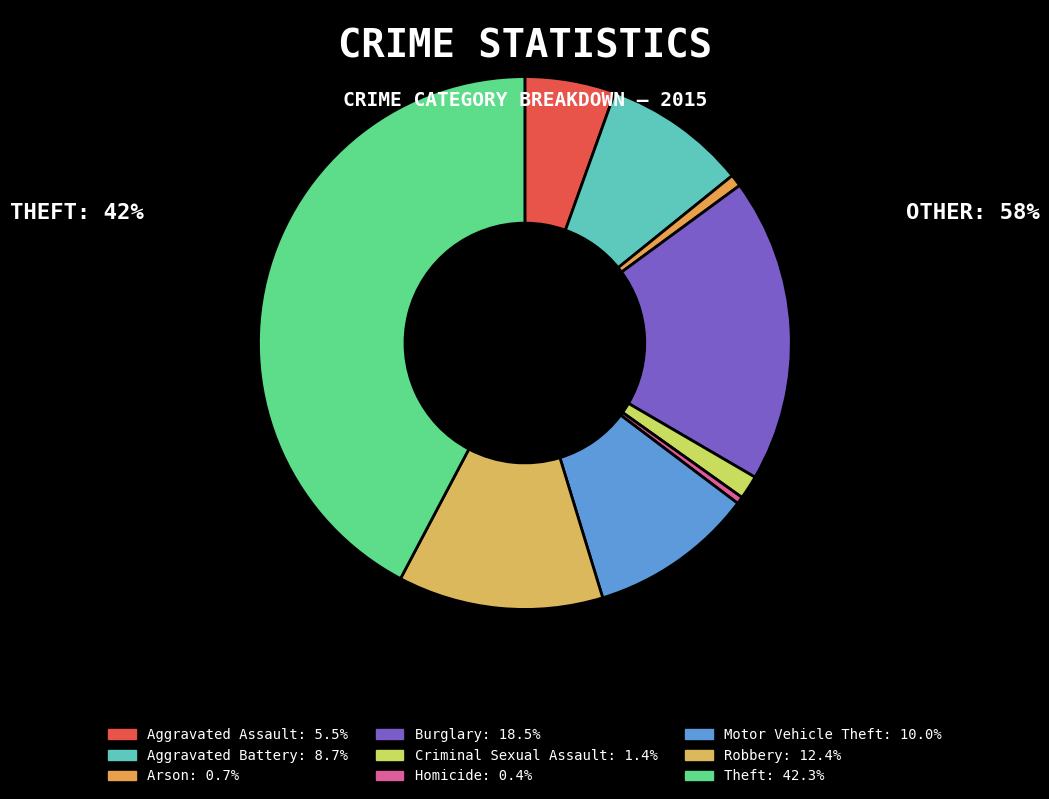

Which category has the biggest portion of the pie?

Theft